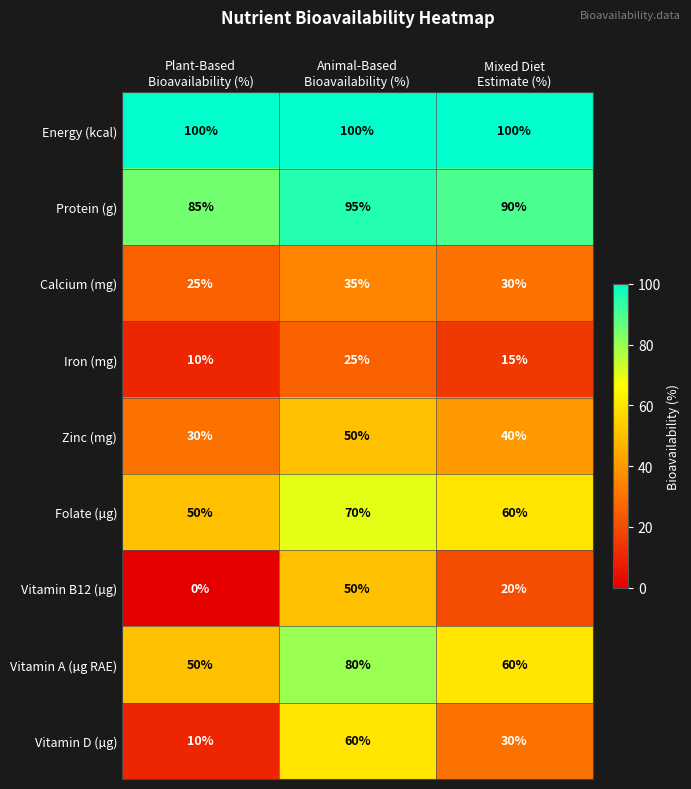

Which series has the largest total across all categories?

Energy (kcal)